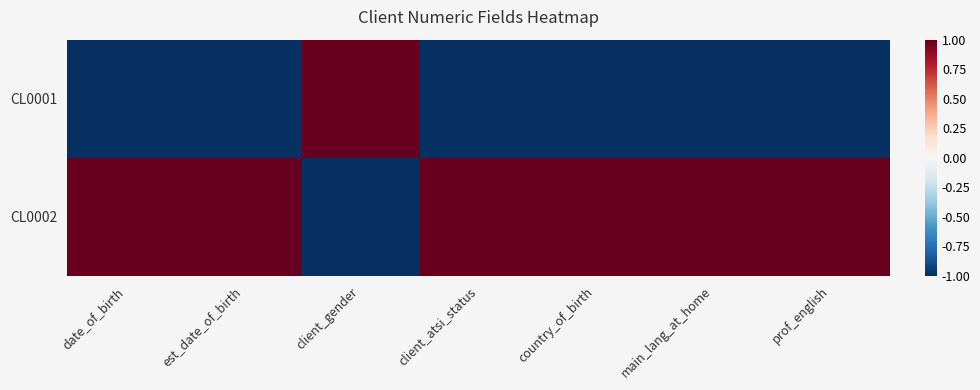

Which series has the largest range (max minus min)?

CL0001